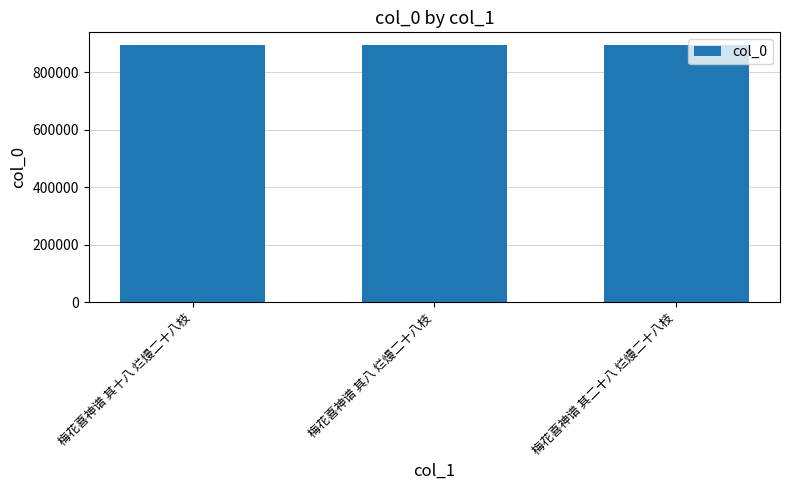

What is the greatest value displayed?

893693